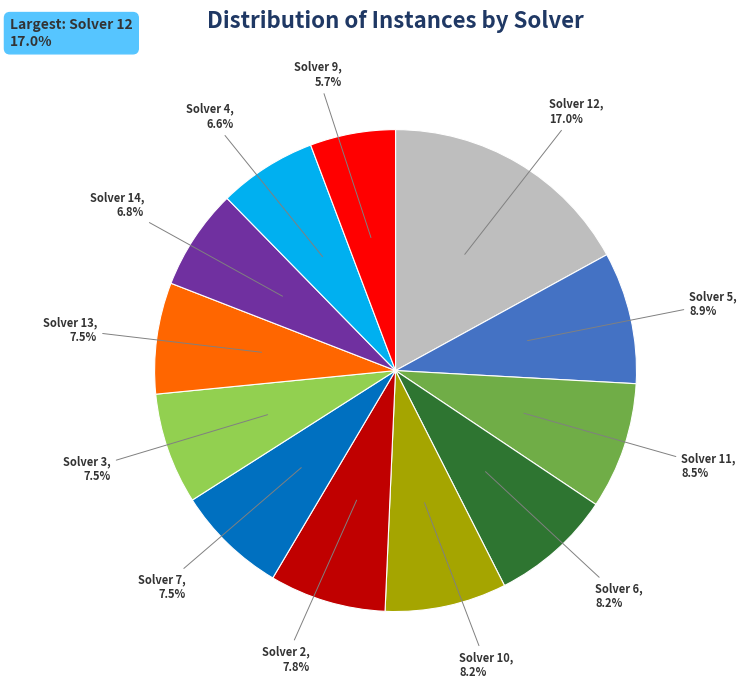

Combined, what portion of the pie is Solver 12 and Solver 7?

24.5%